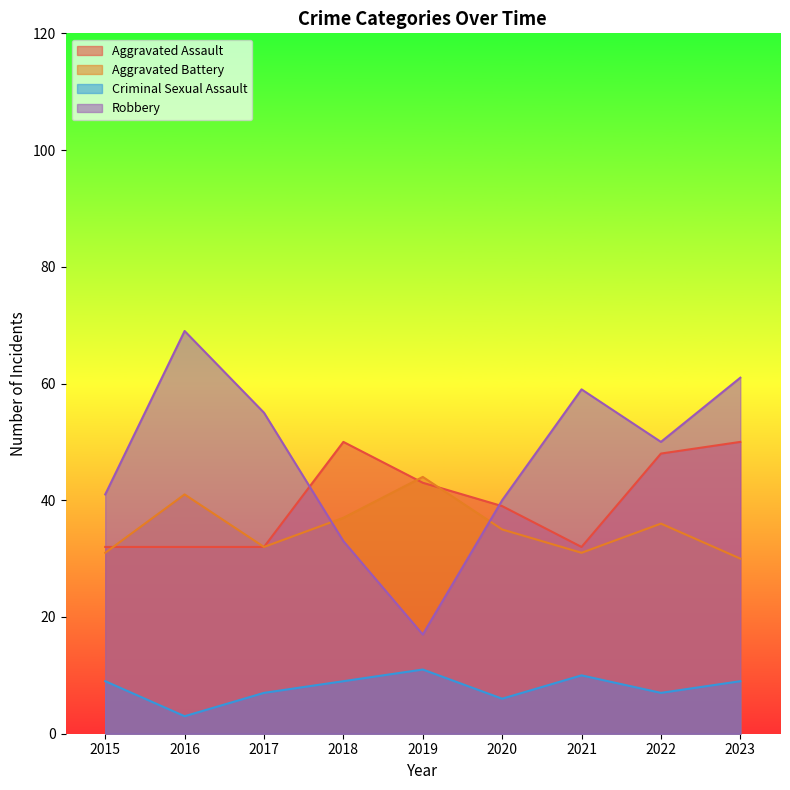

What is the average value of the Aggravated Assault series?

40